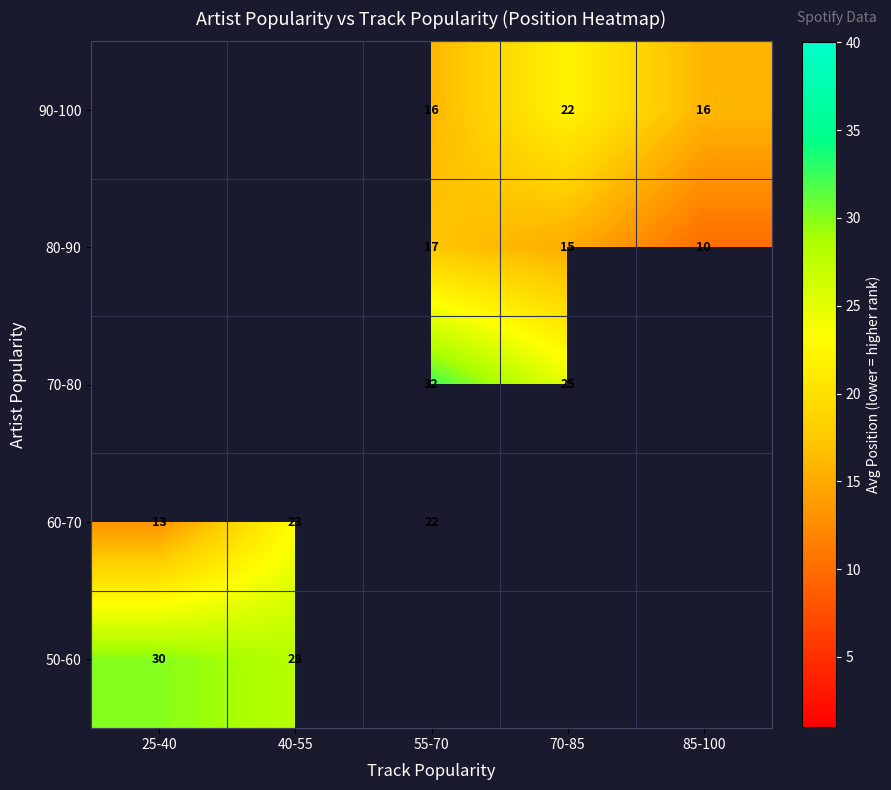

What is the difference between the 60-70 values at 40-55 and 25-40?

10